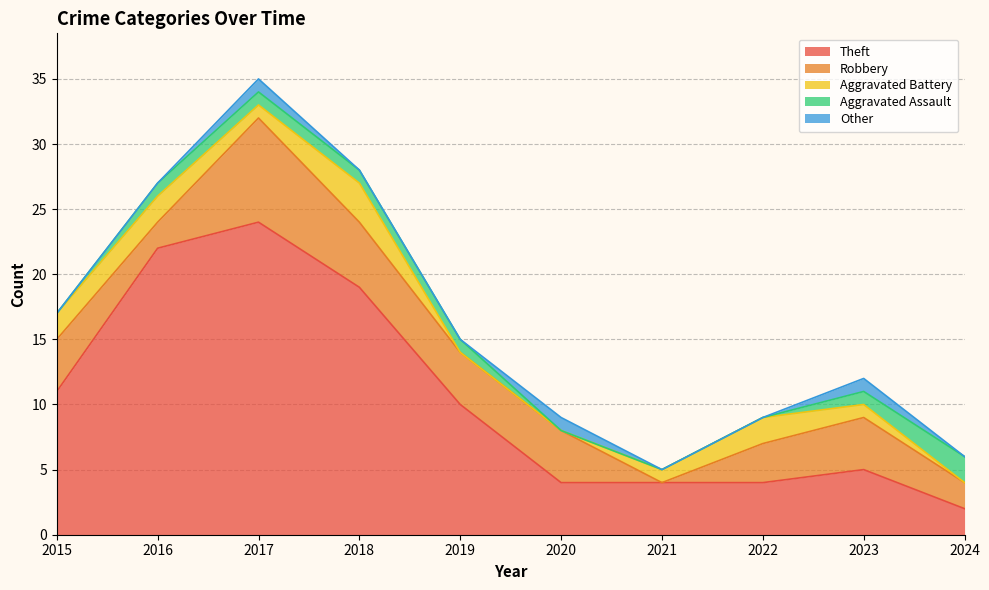

True or false: Aggravated Battery has more than 2 interior local peaks.

False